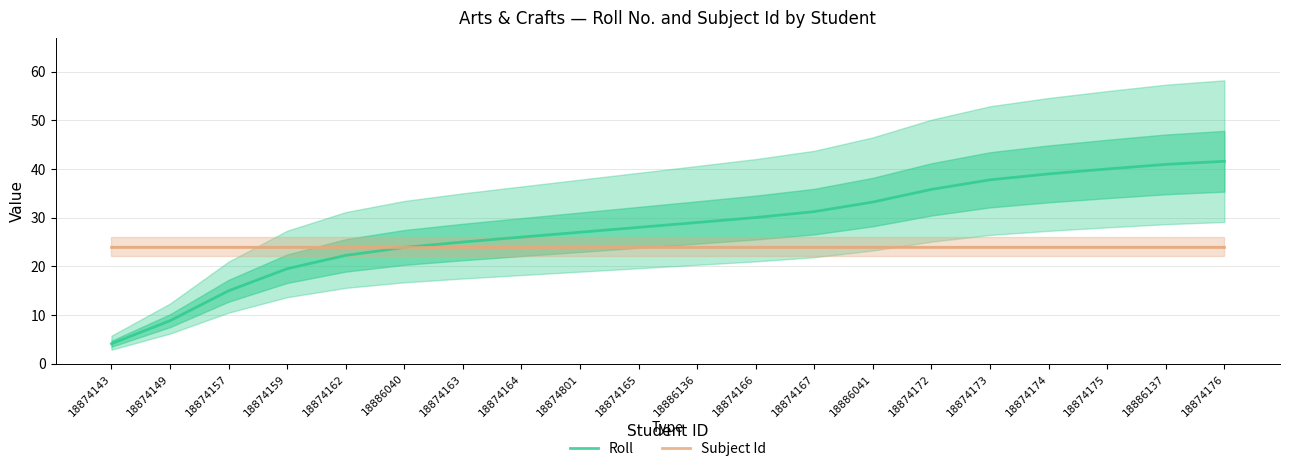

What is the minimum value for Subject Id?

24.0